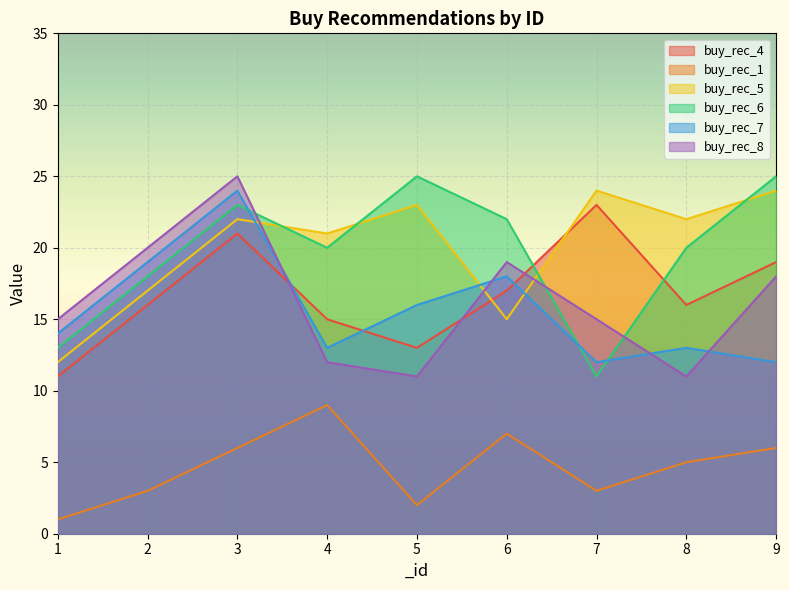

What is the difference between the maximum and second lowest values in the buy_rec_1 series?

7